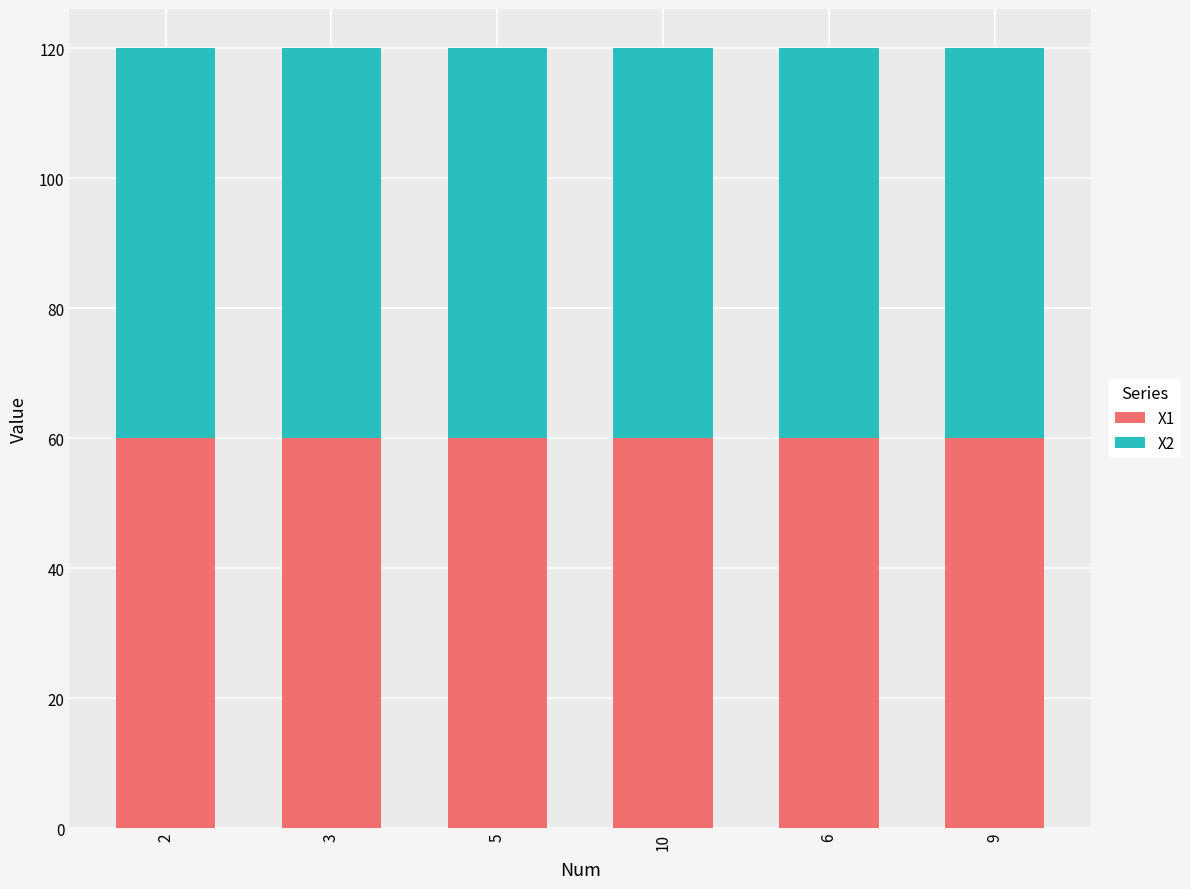

How many distinct data groups are displayed?

2